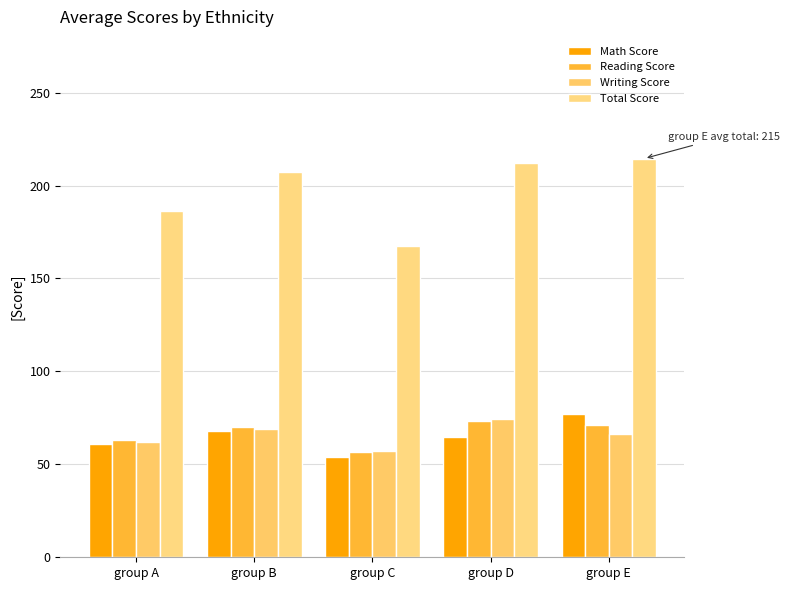

Which series changed the most between group D and group E?

Math Score